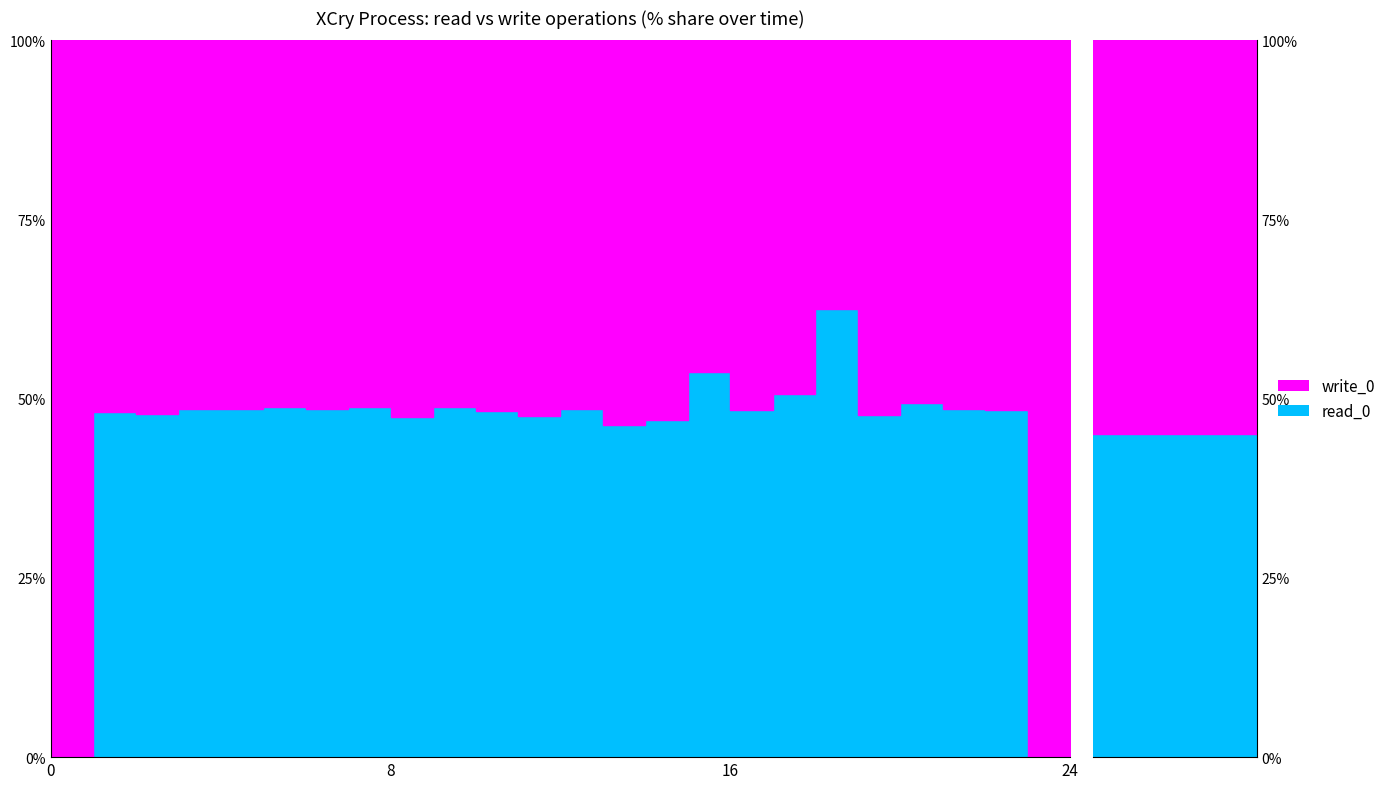

Where is the first local maximum for write?

2